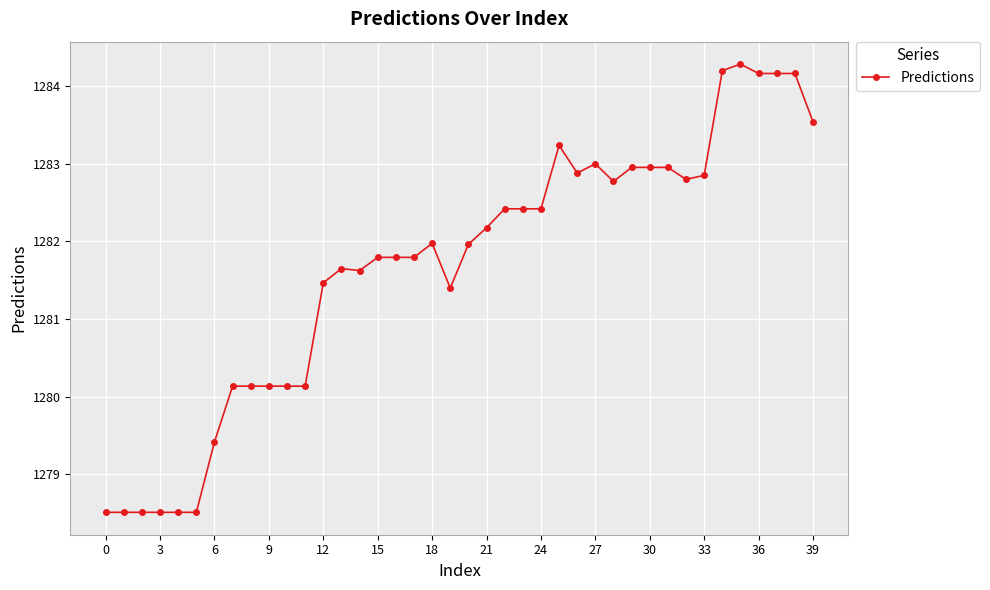

What is the maximum value shown in the chart?

1284.3